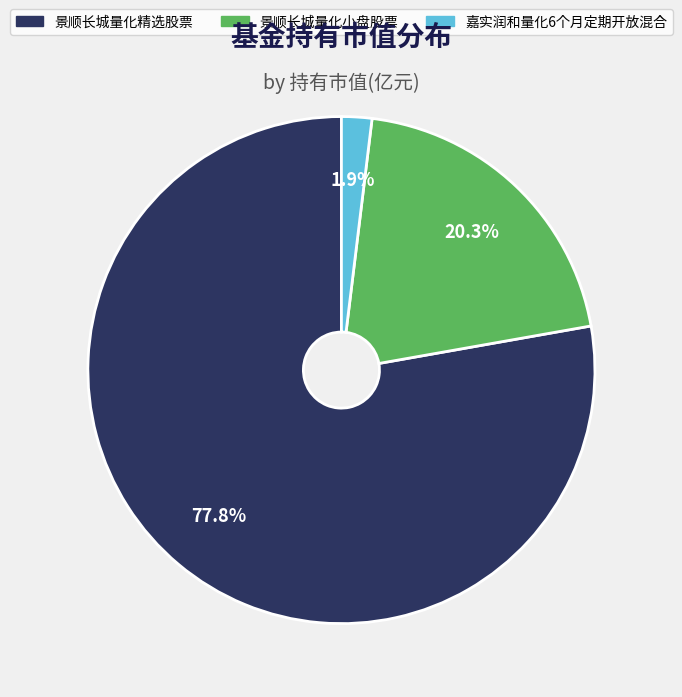

How much of the chart is everything except 嘉实润和量化6个月定期开放混合?

98.1%